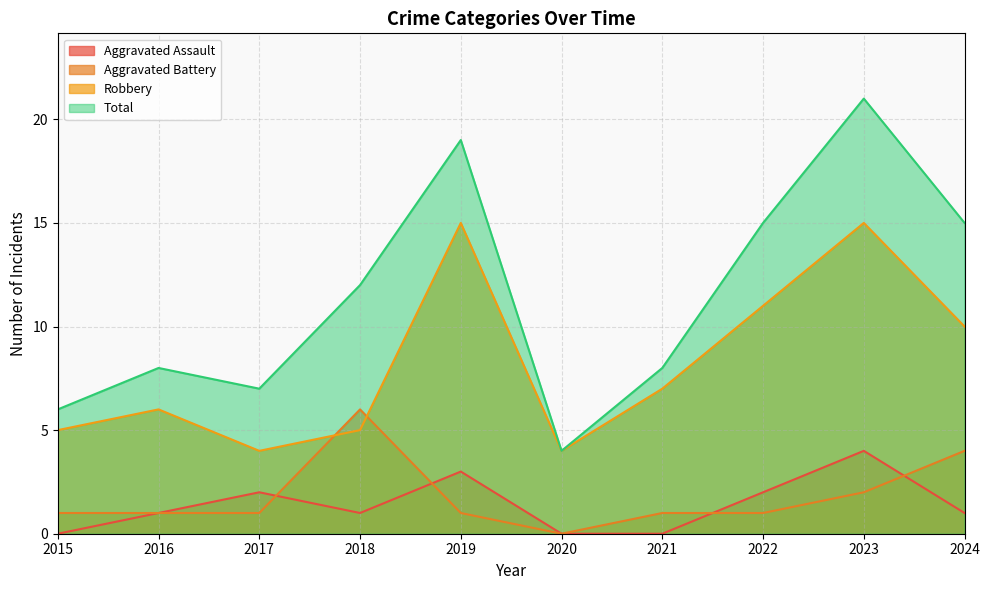

True or false: Robbery has a value of 15 at 2019.

True